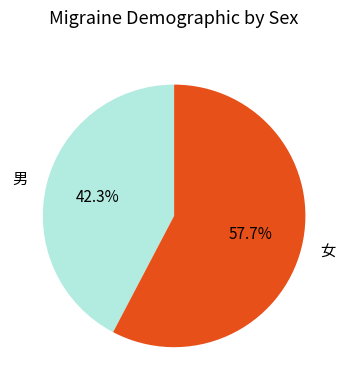

How many segments does this pie chart have?

2